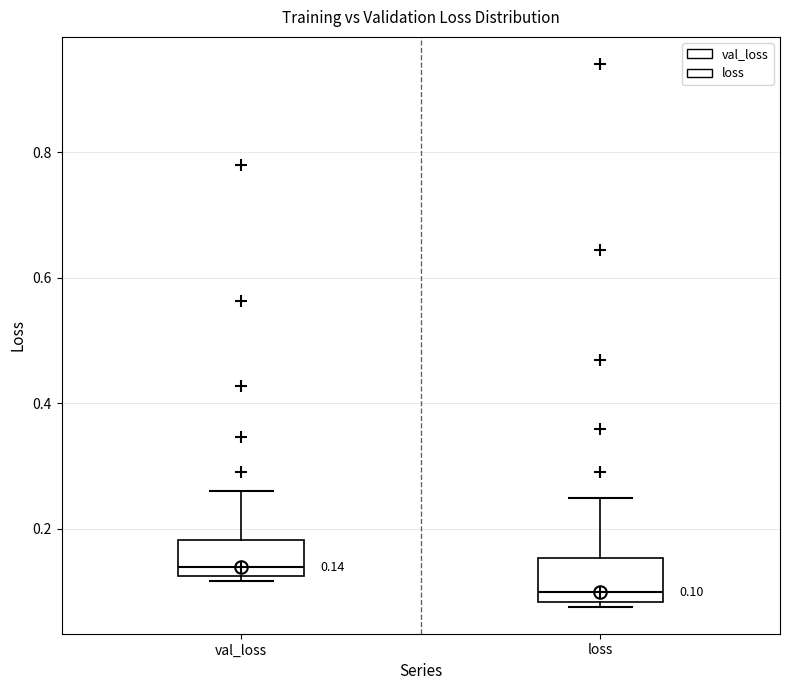

Which box's median line is the lowest?

loss